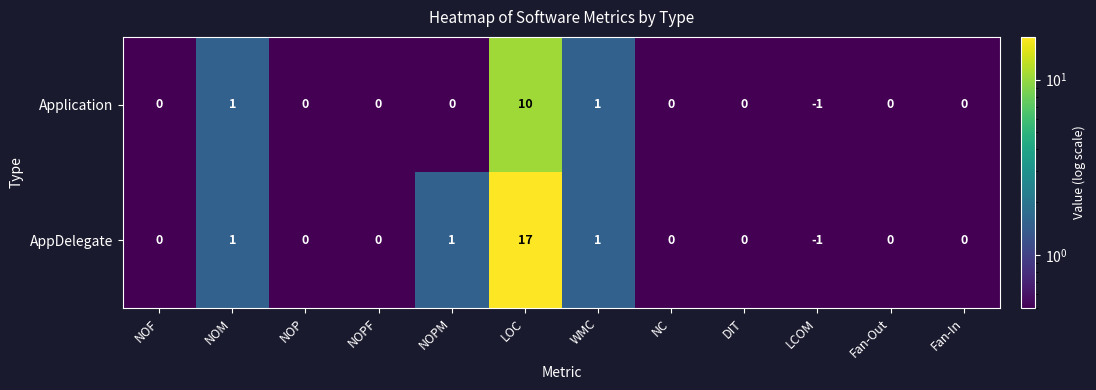

What is the difference between the maximum and minimum values in the Application series?

11